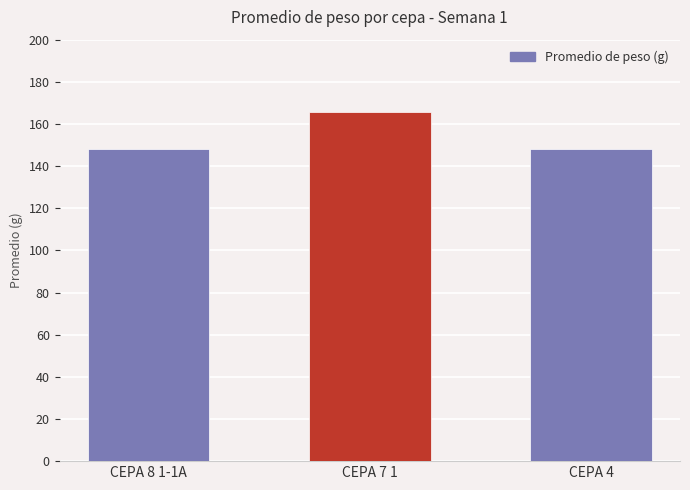

Does the chart contain stacked bars?

No